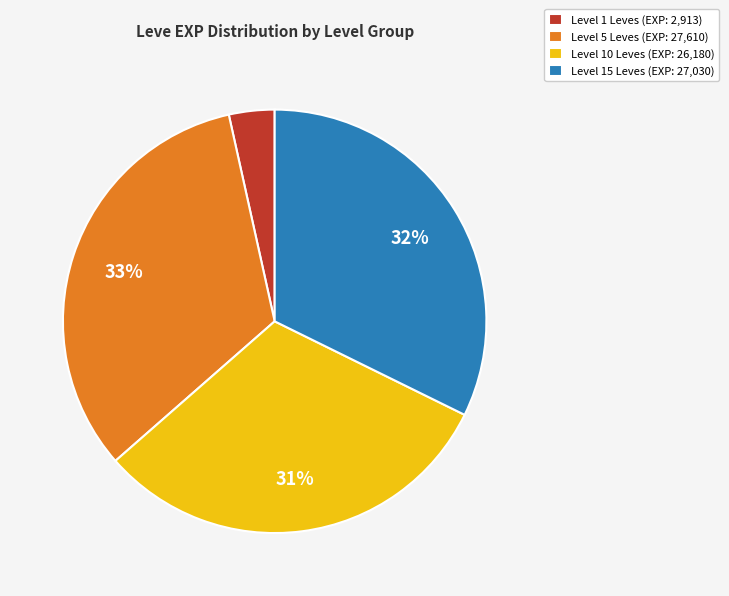

Do Level 10 Leves (EXP: 26,180) and Level 1 Leves (EXP: 2,913) together represent more than half of the pie?

No